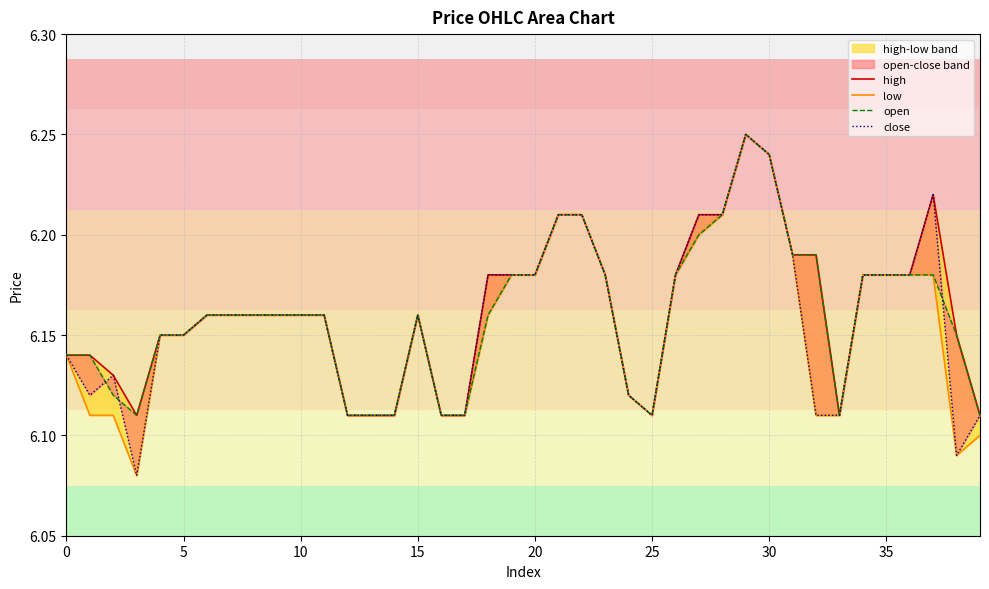

The value of high at 18 is 8.8. True or false?

False